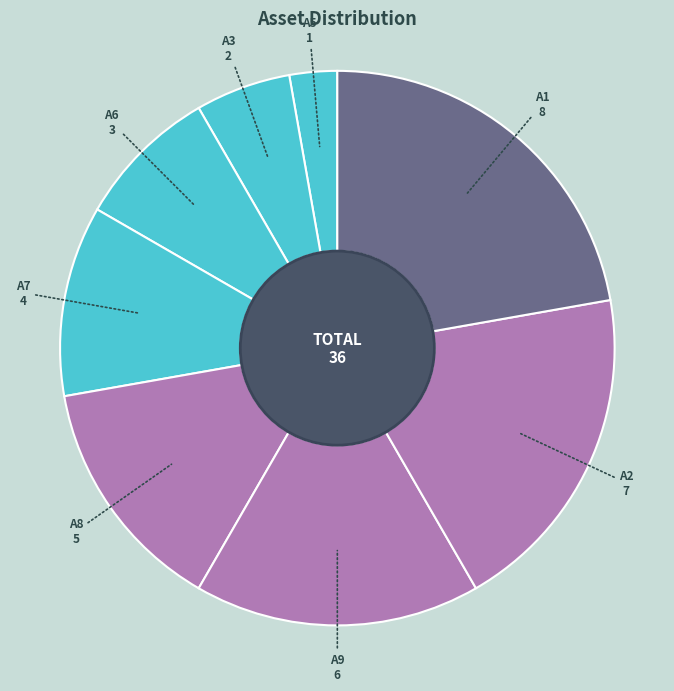

Which category has the biggest portion of the pie?

A1